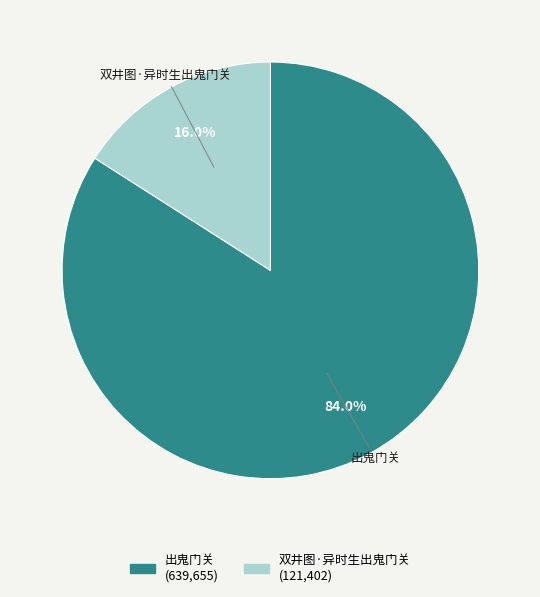

What portion of the pie excludes 出鬼门关?

16.0%